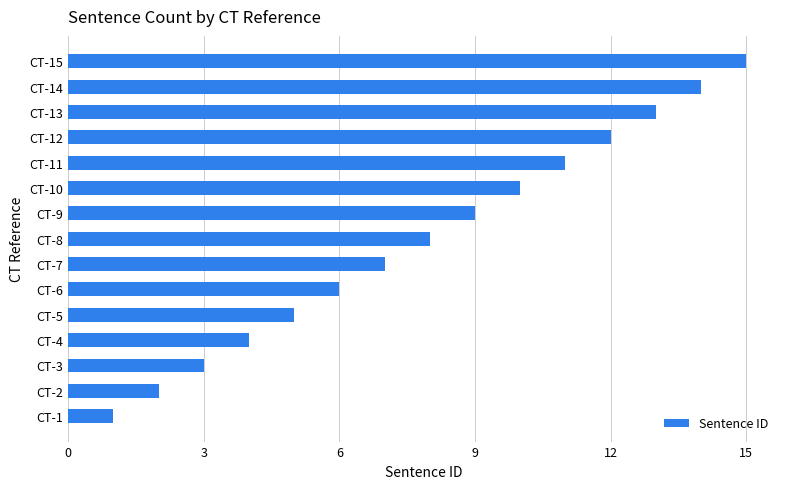

Count the number of categories in the chart.

15